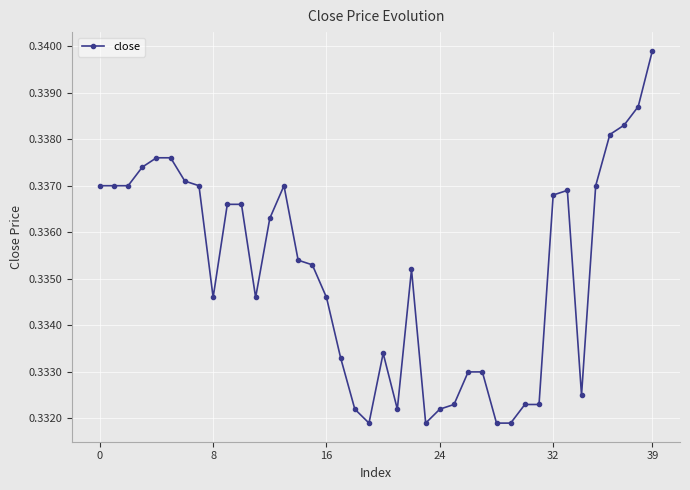

Count the values in the range 0 to 1.

40